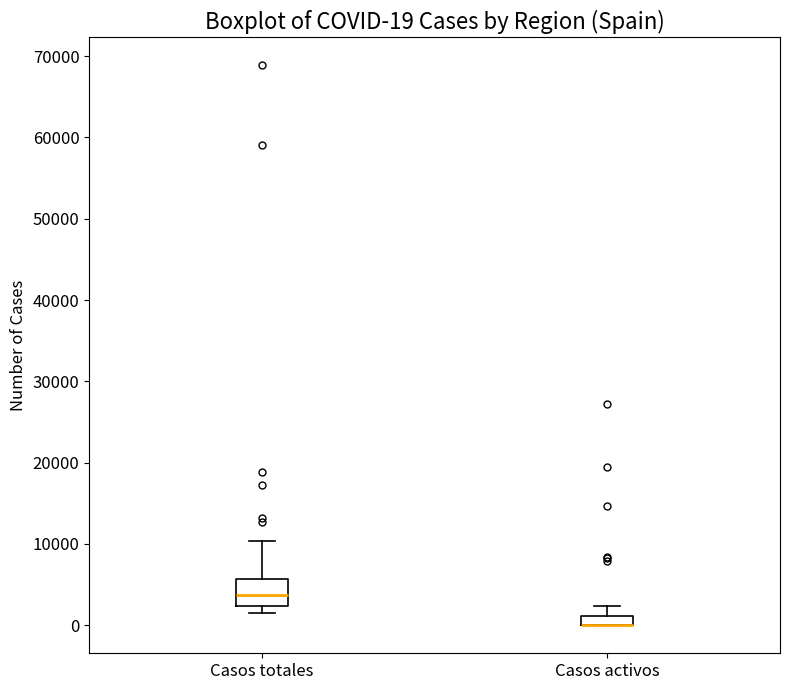

Comparing the boxes themselves (not the whiskers), which one is the tallest?

Casos totales